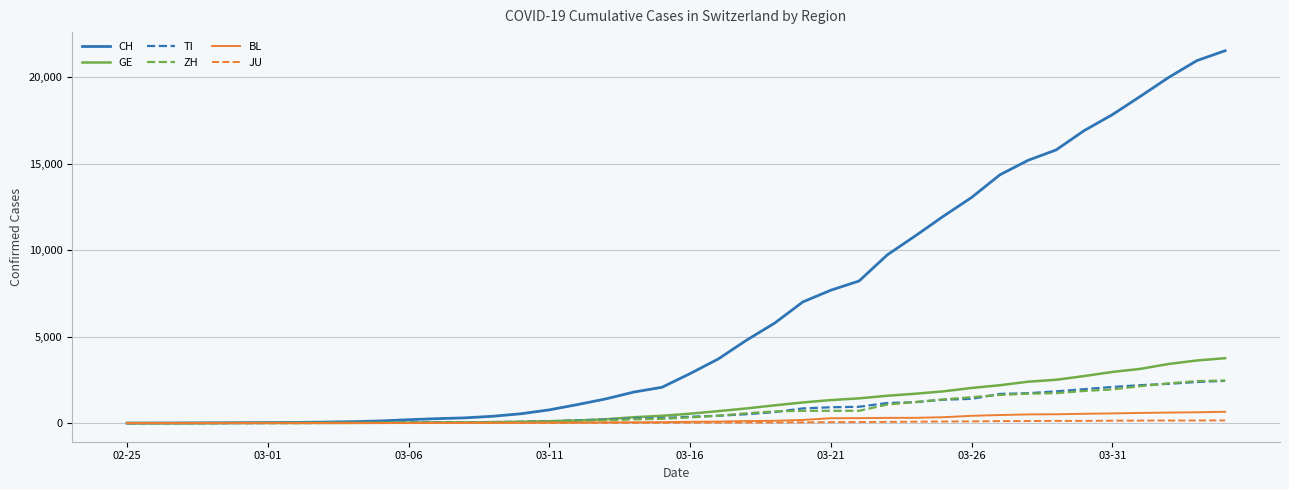

Which series has the largest range (max minus min)?

CH